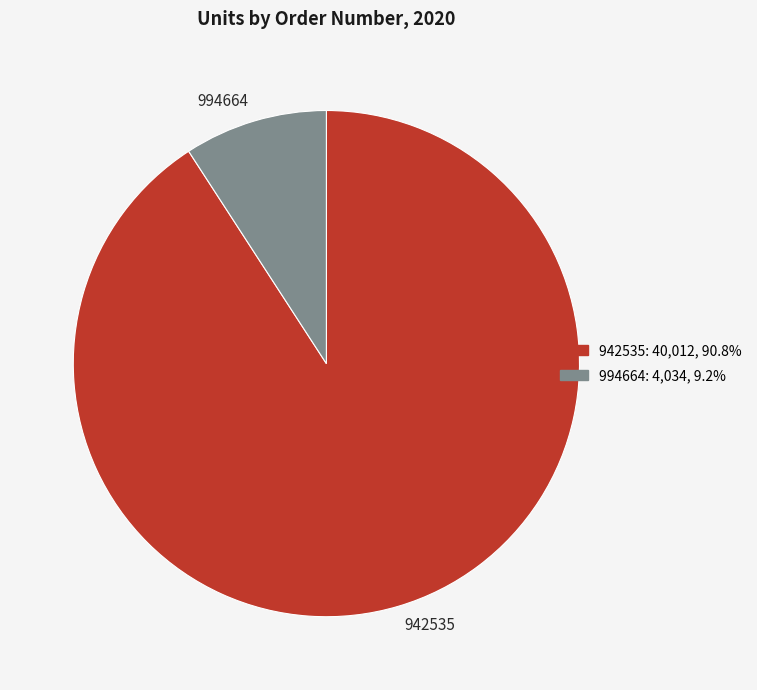

Approximately how many times larger is the value at 994664 compared to 942535?

0.1